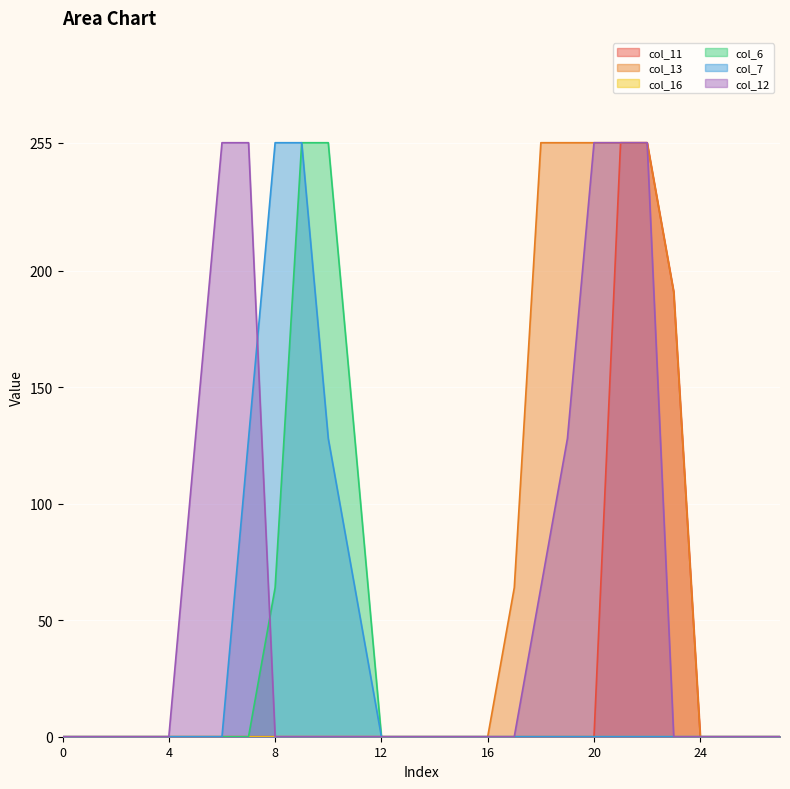

How many lines are shown in the chart?

6